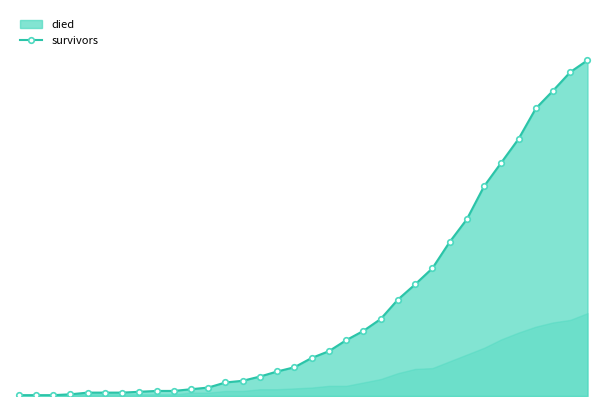

What is the maximum value shown in the chart?

397